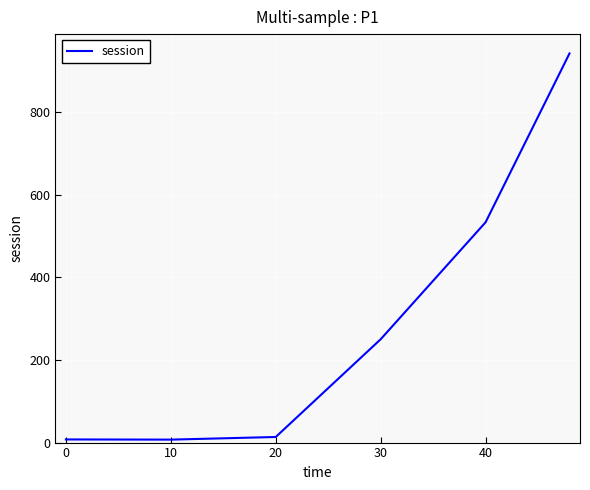

What is the maximum value shown in the chart?

941.8